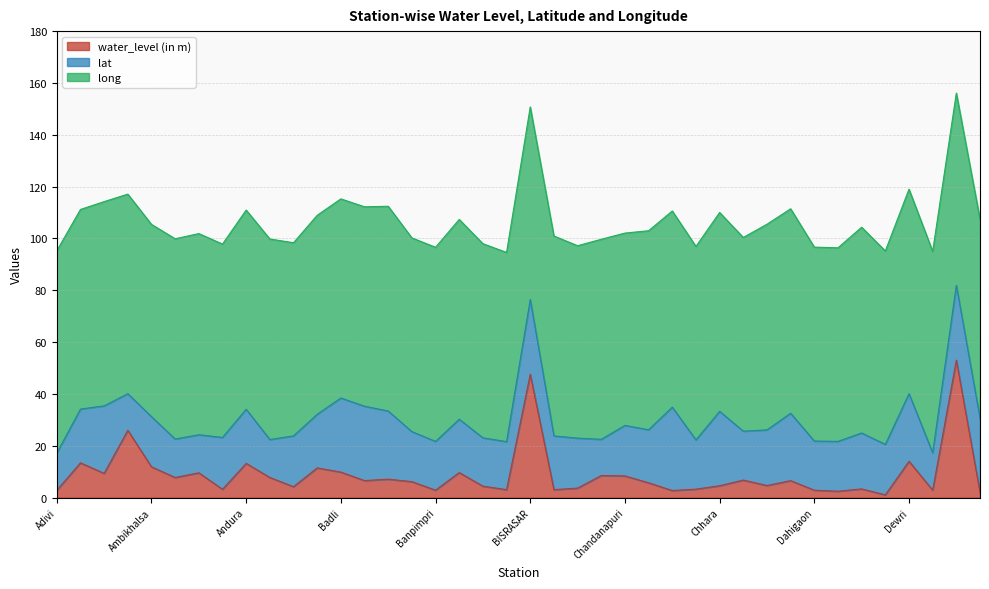

The long series shows 134.1 at Amidala. True or false?

False